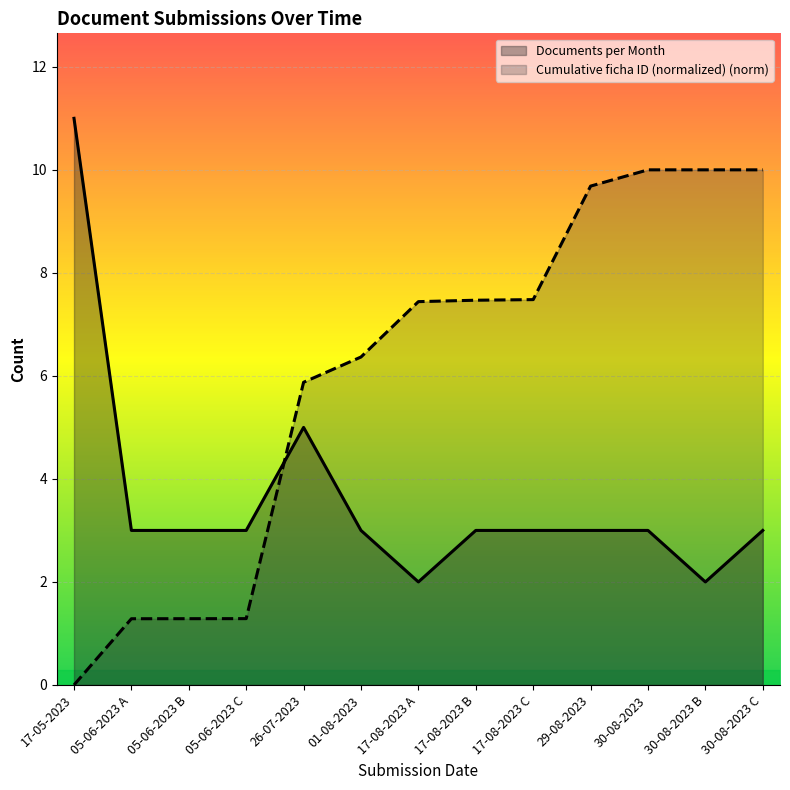

What is the greatest value displayed?

11.0